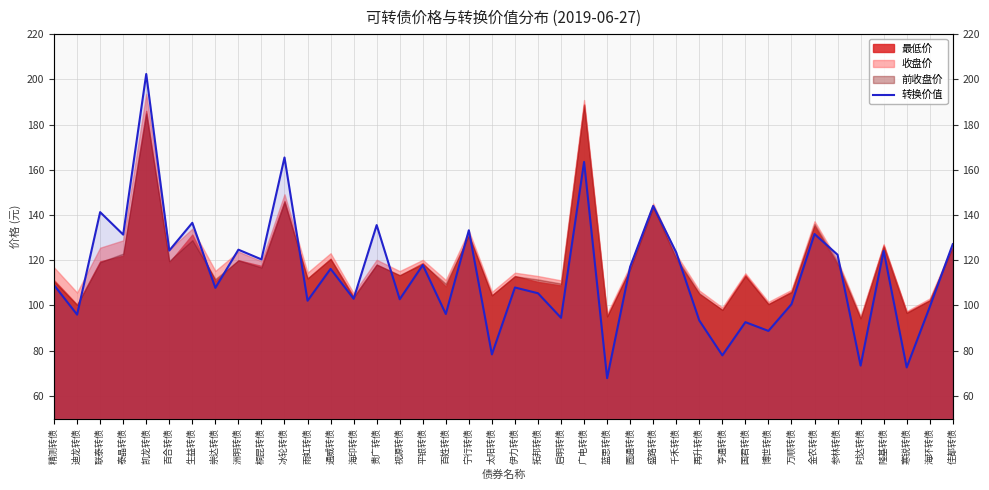

Reading left to right, what are all the values shown in this chart?

精测转债=109.0	迪龙转债=96.0	联泰转债=141.3	泰晶转债=131.3	凯龙转债=202.4	百合转债=124.3	生益转债=136.6	崇达转债=107.8	洲明转债=124.7	桐昆转债=120.4	冰轮转债=165.4	雨虹转债=102.1	通威转债=116.2	海印转债=103.0	贵广转债=135.5	视源转债=102.8	平银转债=117.9	百姓转债=96.2	宁行转债=133.3	太阳转债=78.4	伊力转债=108.0	拓邦转债=105.4	启明转债=94.6	广电转债=163.5	蓝思转债=67.9	圆通转债=117.1	盛路转债=144.0	千禾转债=123.4	再升转债=93.4	亨通转债=78.0	国君转债=92.6	博世转债=88.8	万顺转债=100.6	金农转债=131.6	参林转债=122.4	时达转债=73.4	隆基转债=124.2	寒锐转债=72.6	海环转债=99.4	佳都转债=127.1